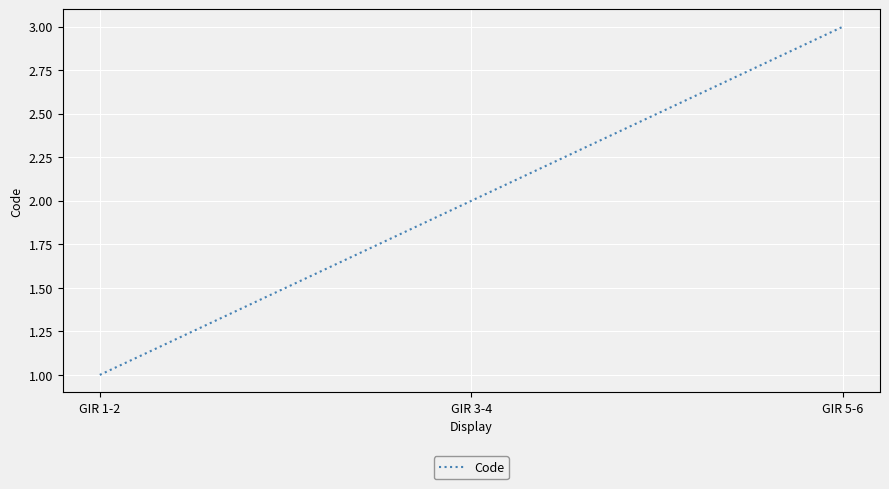

What position from the right is GIR 1-2?

3